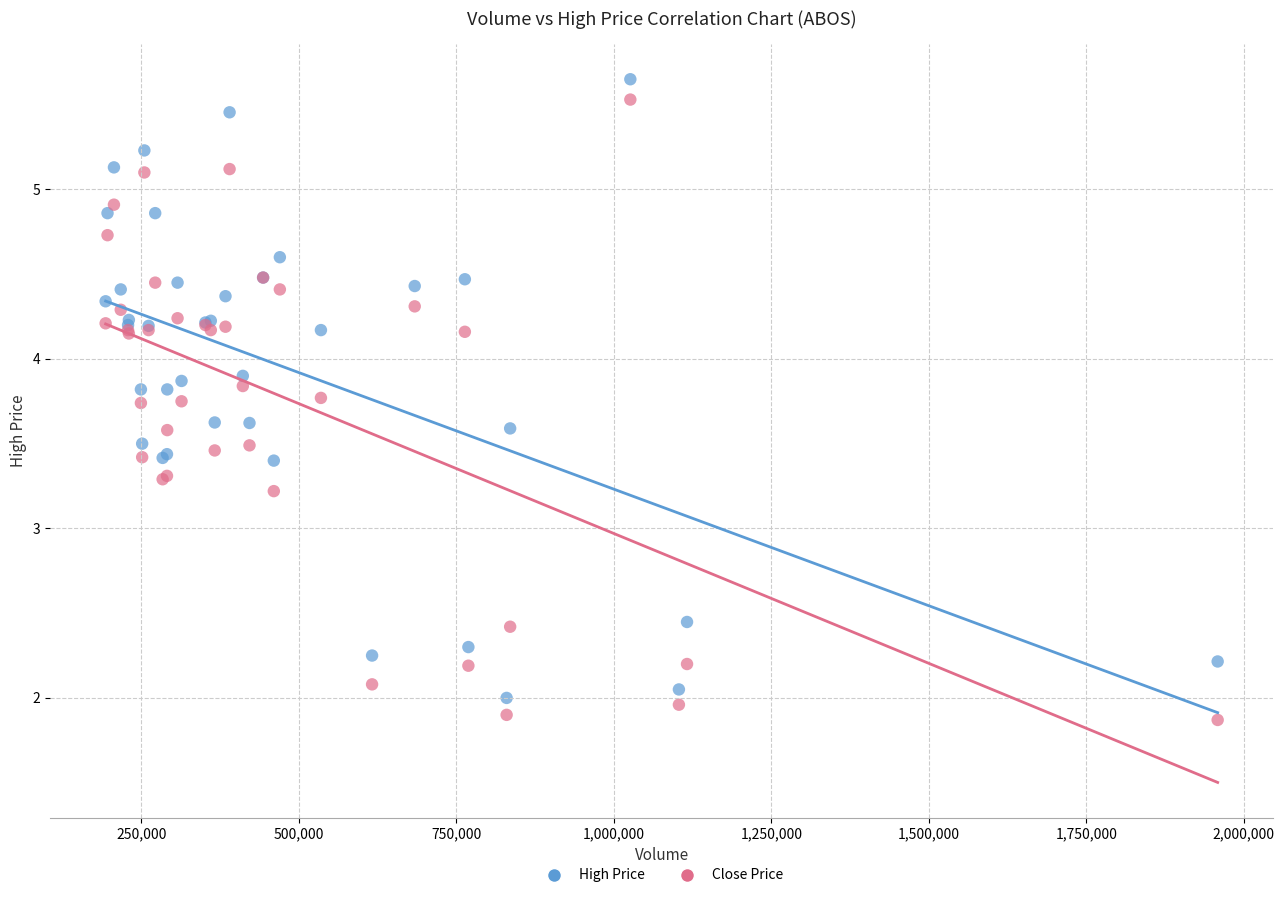

Across all series, what Y value is closest to 3?

3.2